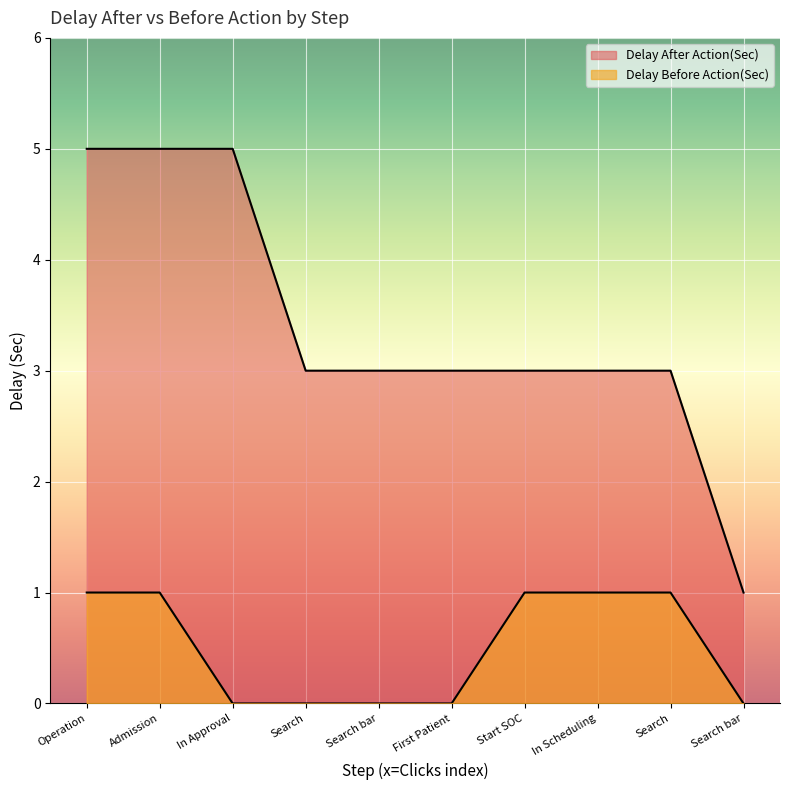

Rank the categories by Delay After Action(Sec) value from highest to lowest.

Operation, Admission, In Approval, Search, Search bar, First Patient, Start SOC, In Scheduling, Search, Search bar